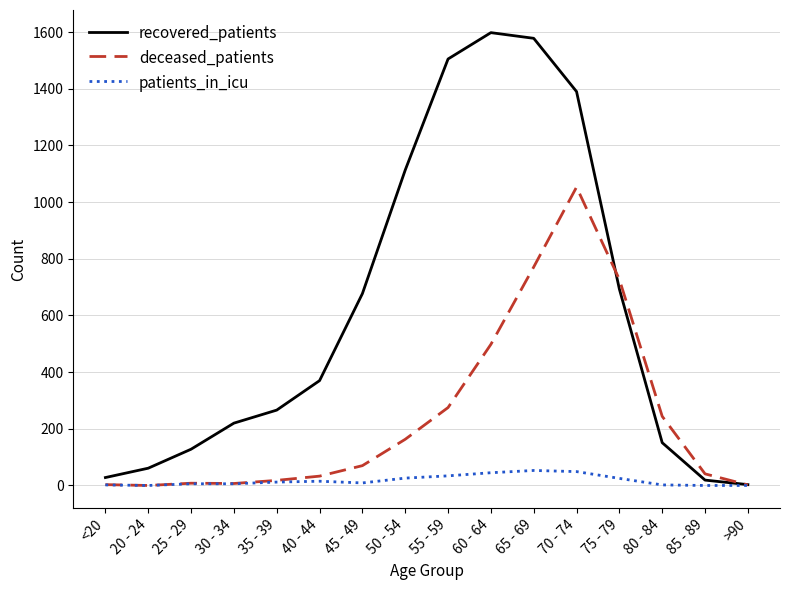

Which series changed the most between 30 - 34 and 40 - 44?

recovered_patients